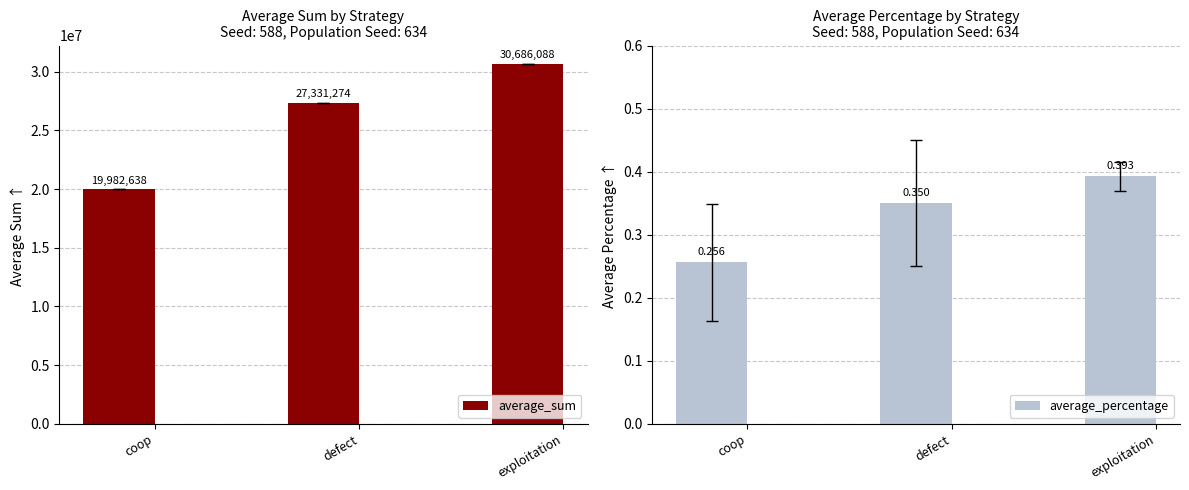

List the series in order of their peak value, lowest first.

average_percentage, average_sum